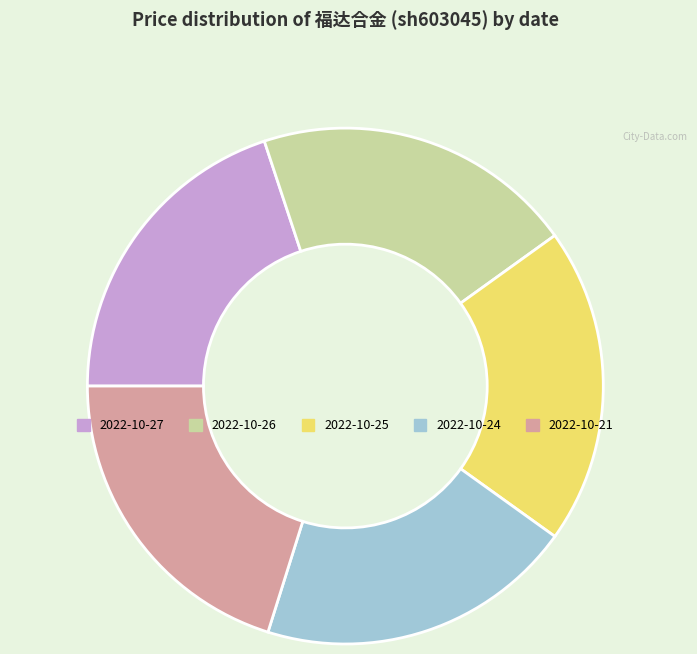

How many segments does this pie chart have?

5